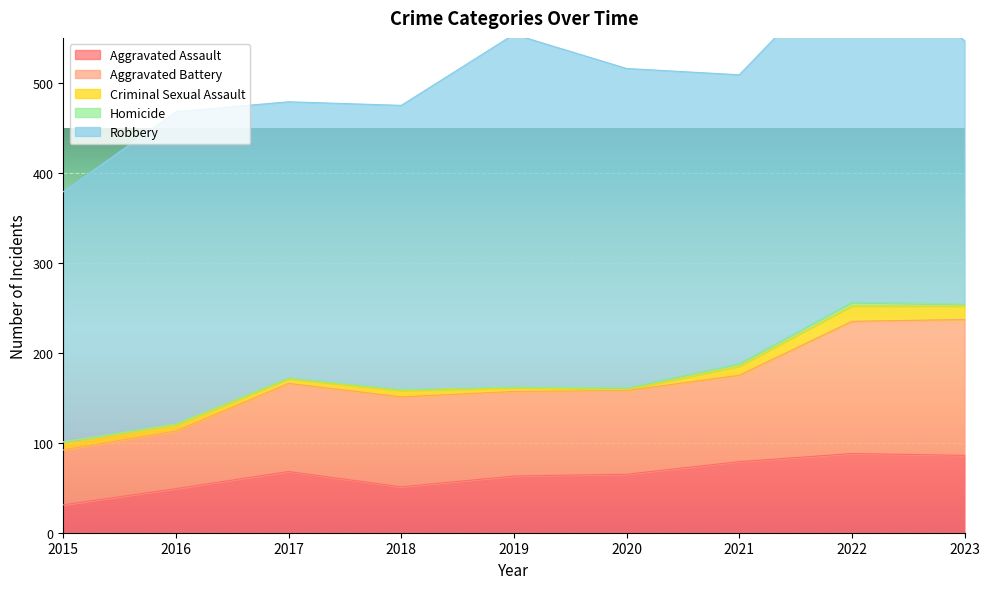

Where is Homicide nearest to the value 2?

2020